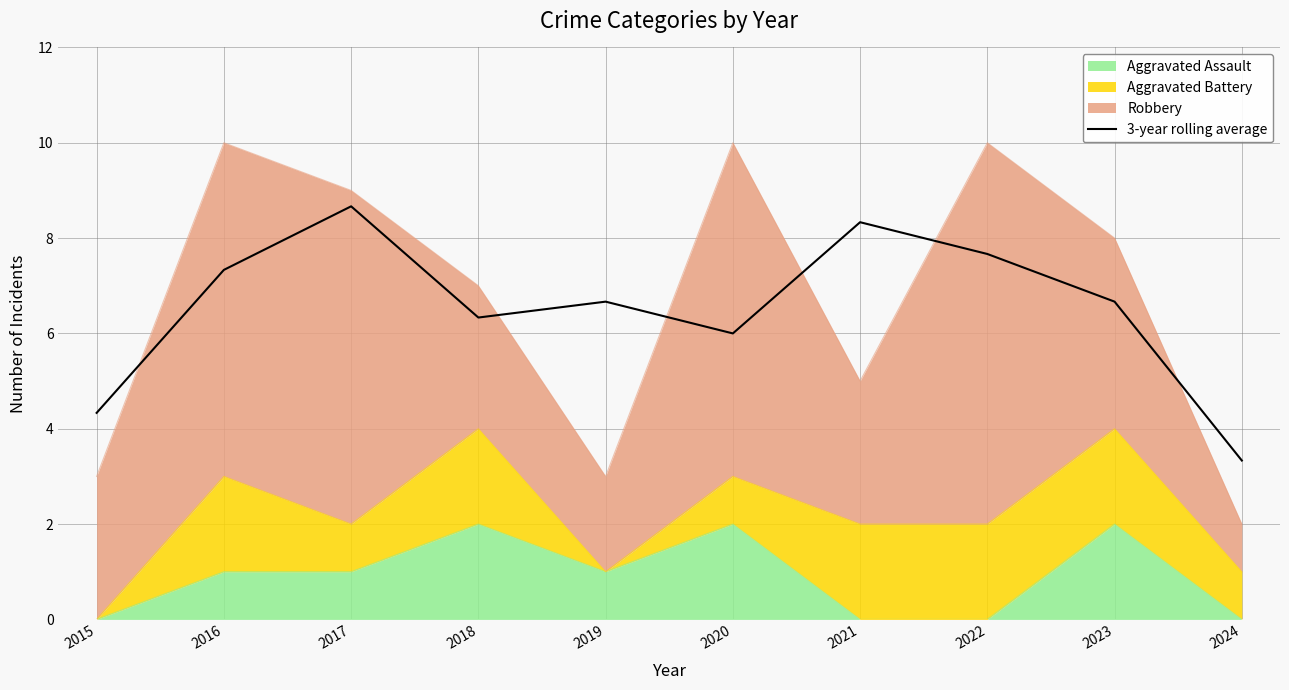

The value at 2019 is 9.9. True or false?

False